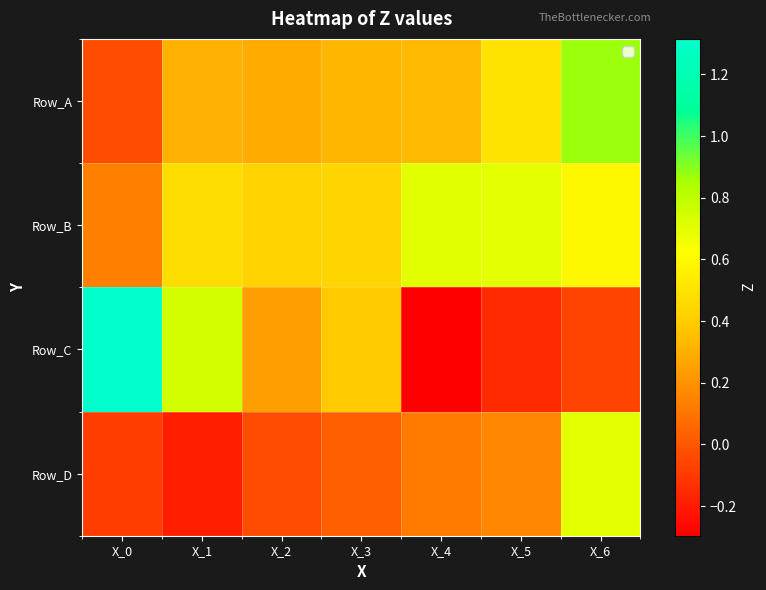

At how many categories does at least one series exceed 0?

7